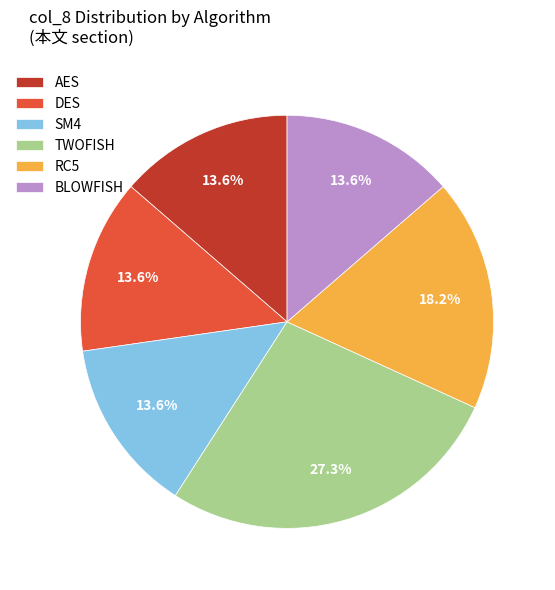

To the nearest percent, what portion does BLOWFISH represent?

14%